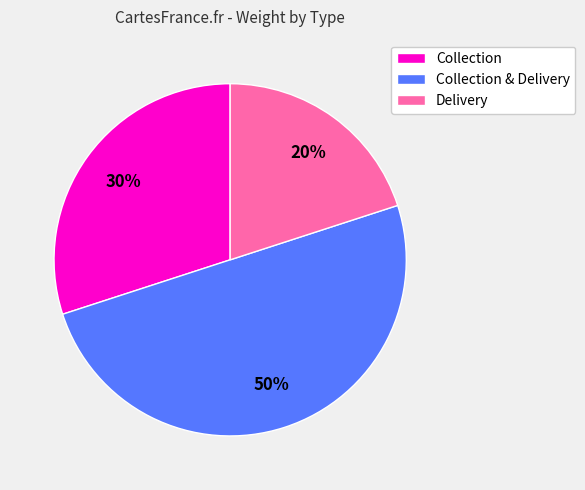

Approximately how many times larger is the value at Collection & Delivery compared to Collection?

1.7